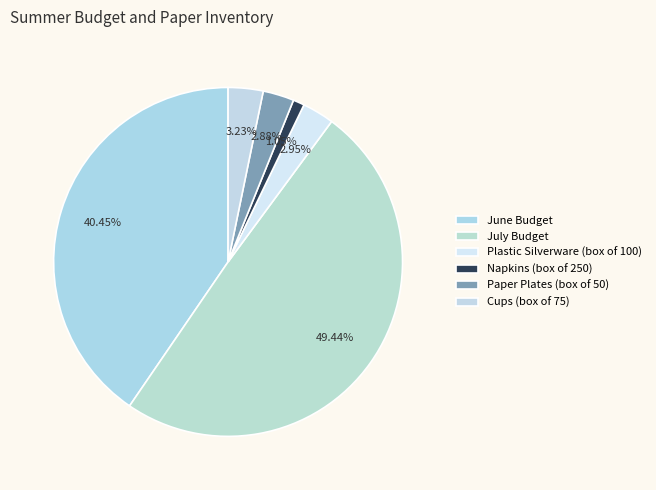

What percentage is the Paper Plates (box of 50) slice, to the nearest percent?

3%